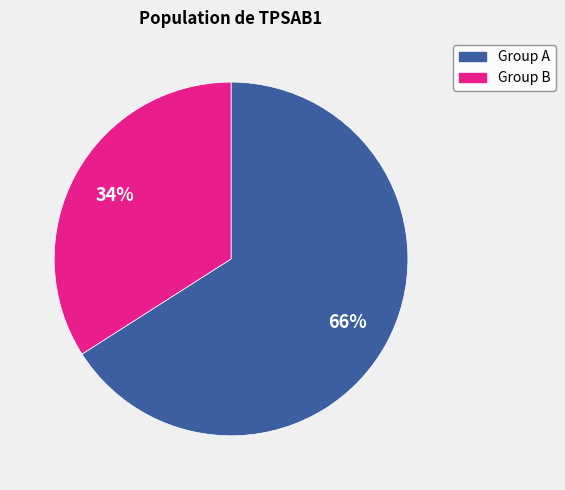

Is there any slice that represents more than half of the pie?

Yes